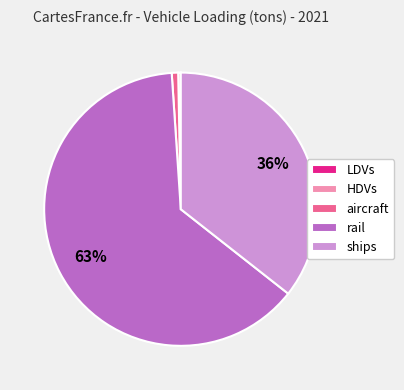

To the nearest percent, what percentage of the pie is ships?

36%